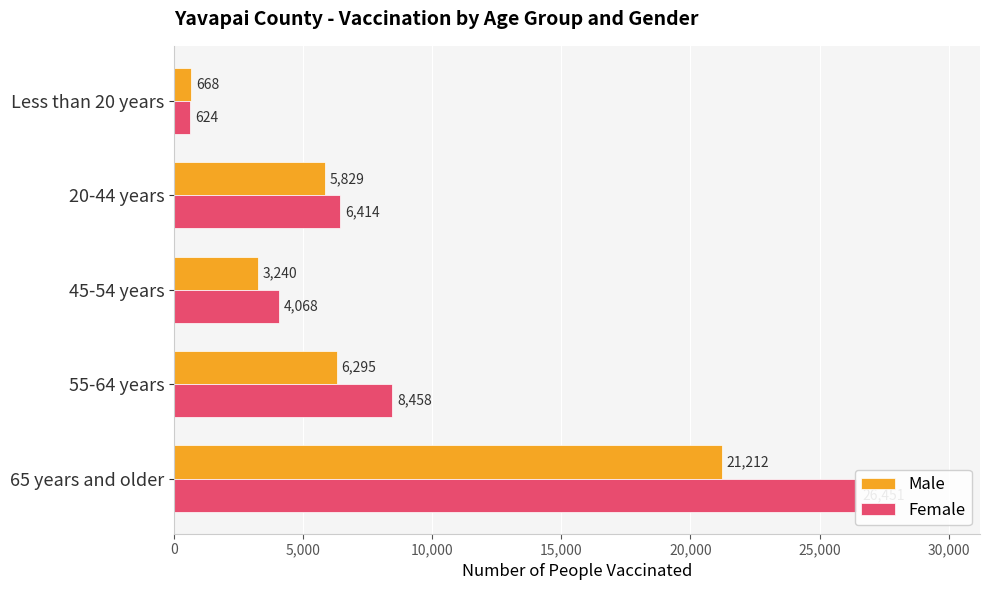

What is the sum of all Male values?

37244